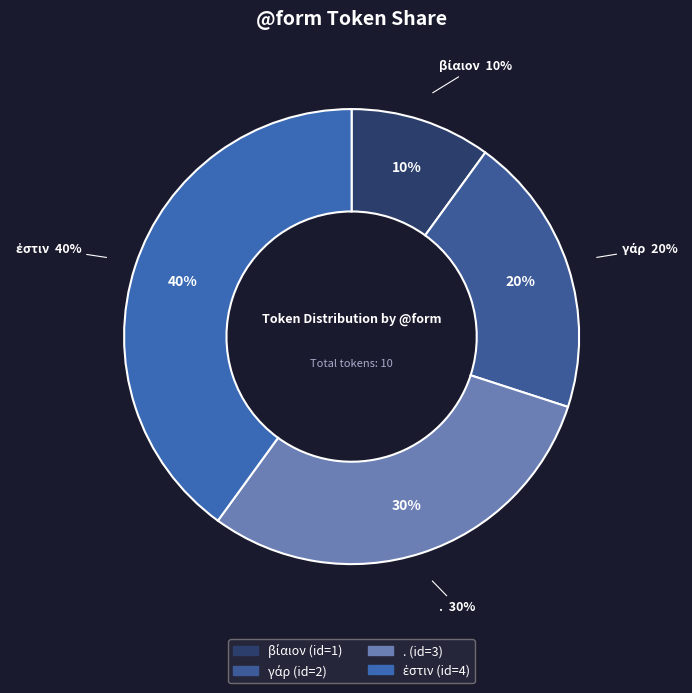

Does γάρ represent more than half of the total?

No